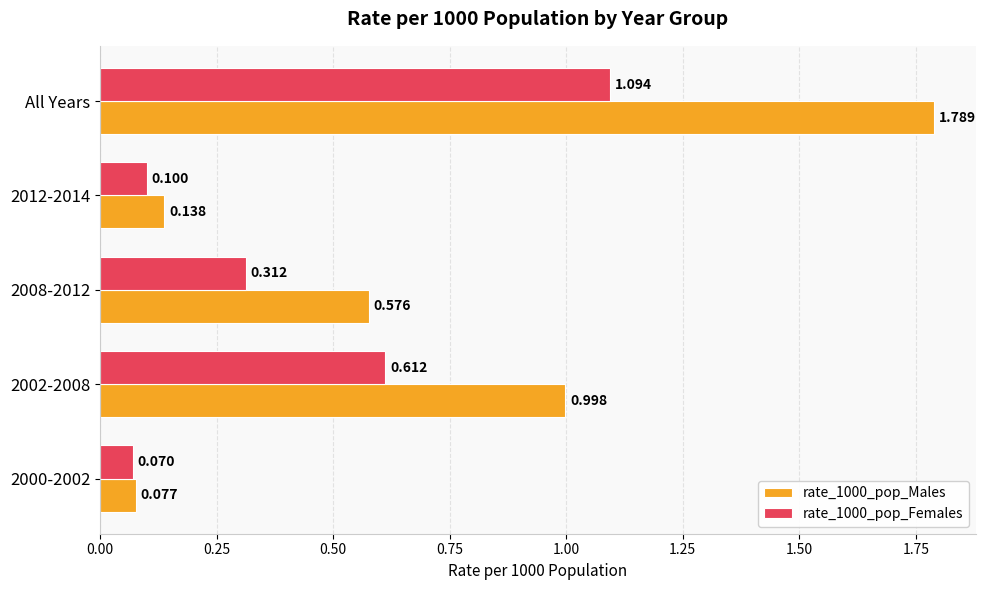

Is the value of rate_1000_pop_Females at 2000-2002 greater than the value of rate_1000_pop_Males at 2012-2014?

No